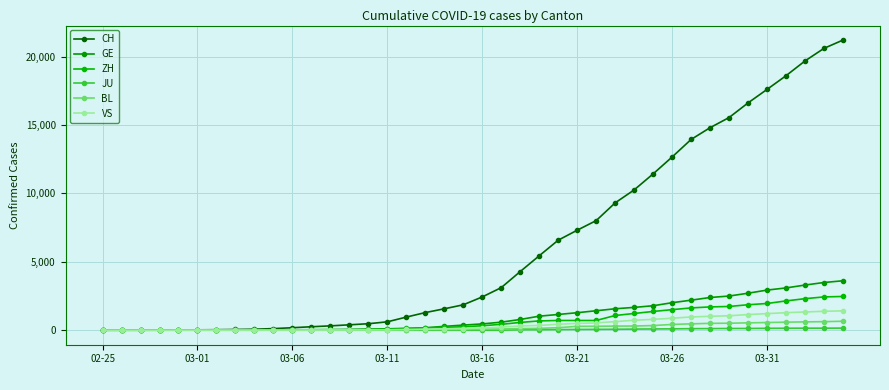

True or false: CH and JU cross at least once.

False